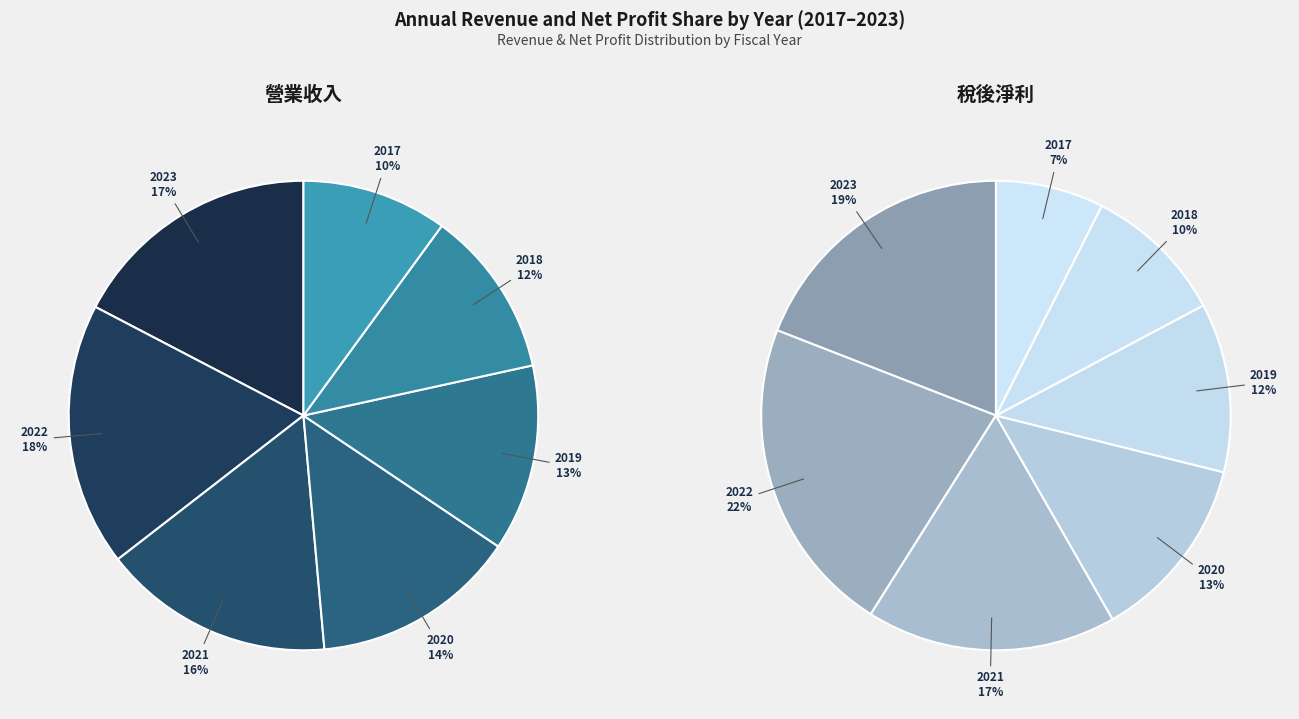

Does 2022 account for over 50% of the chart?

No